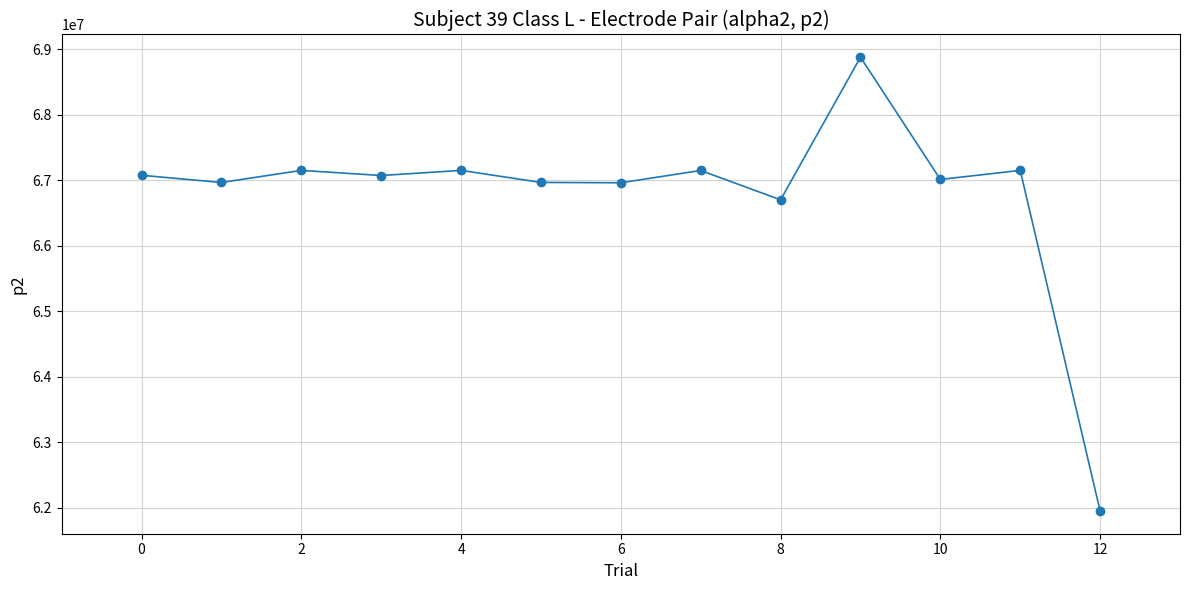

What is the difference between the maximum and minimum values?

6931480.5